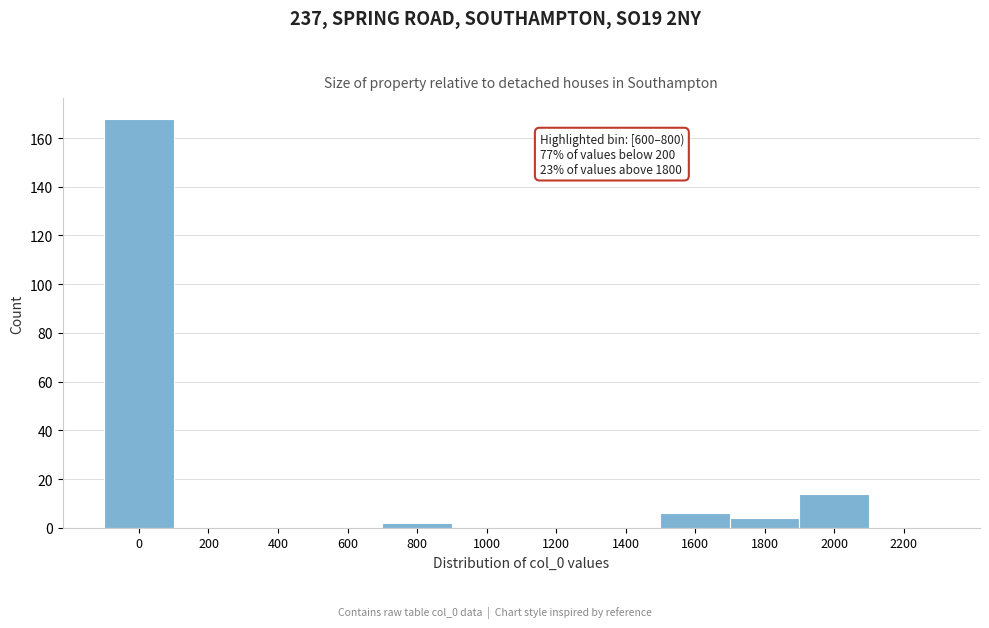

Reading right to left, what are all the values shown in this chart?

2200=0	2000=14	1800=4	1600=6	1400=0	1200=0	1000=0	800=2	600=0	400=0	200=0	0=168